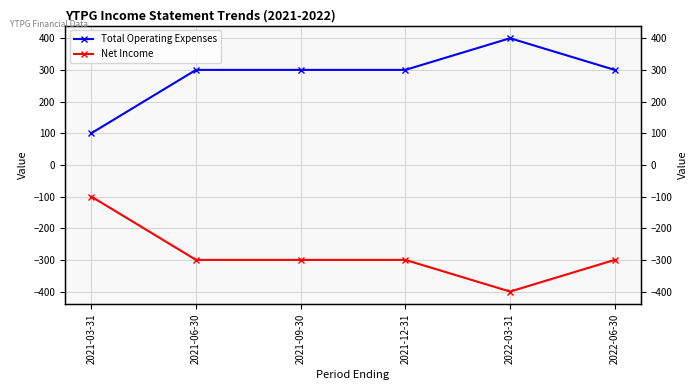

What is the difference between the Total Operating Expenses values at 2022-06-30 and 2021-03-31?

200